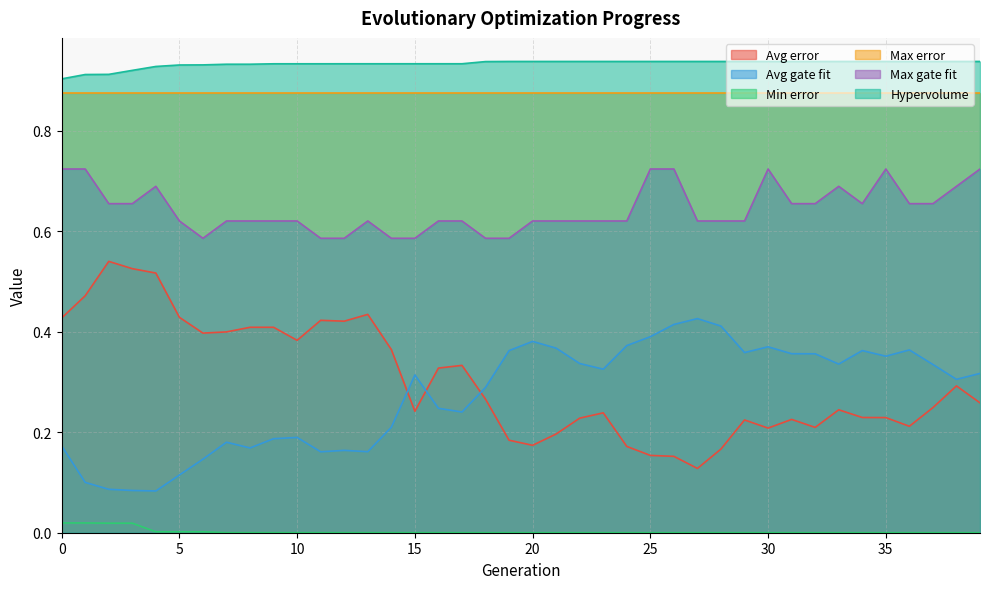

Is it true that Max gate fit equals 0.7 at 25?

True